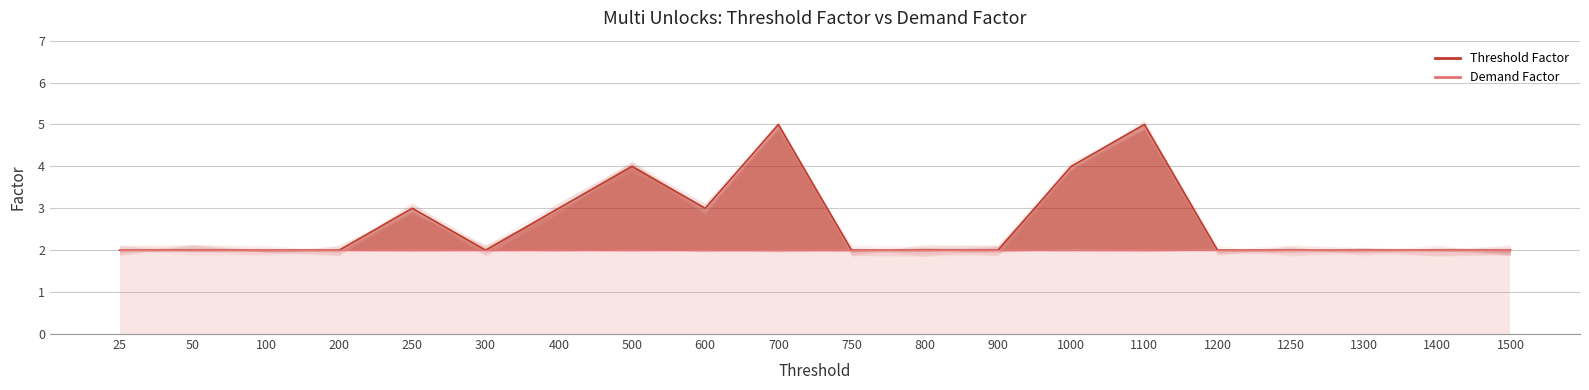

Which has a higher value, 50 or 1300?

50